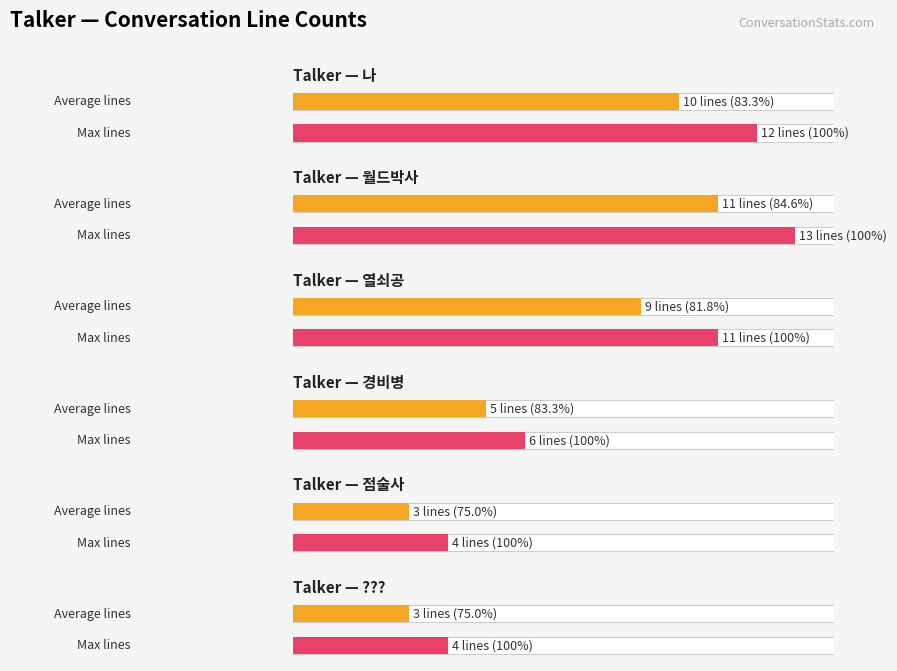

At 점술사, list the series in order from smallest to largest.

Average utilization, Maximum utilization